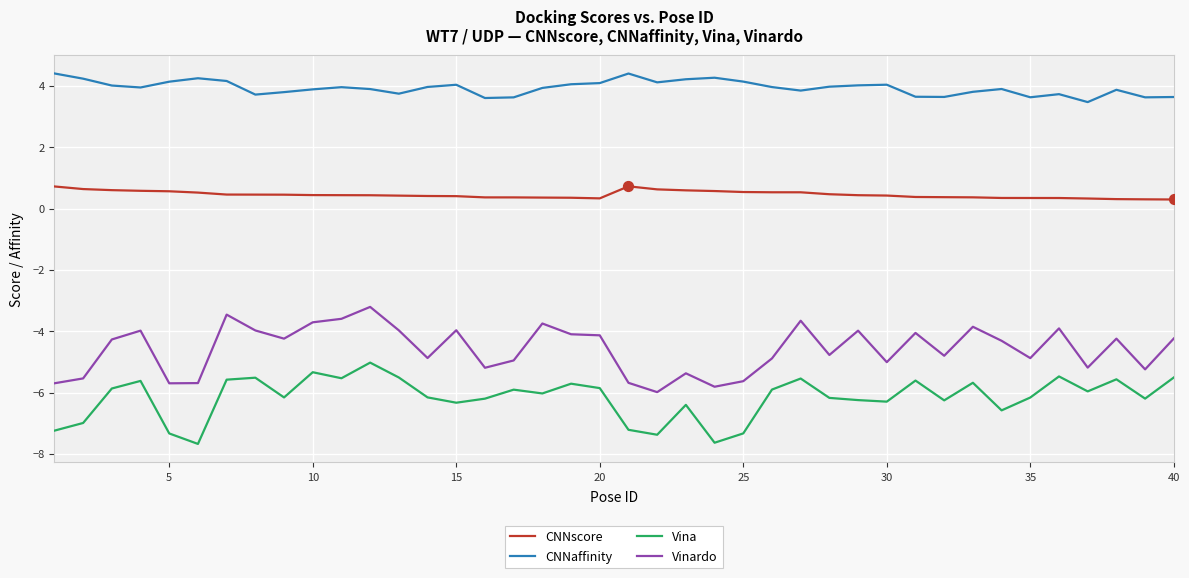

What is the smallest value displayed?

-7.7